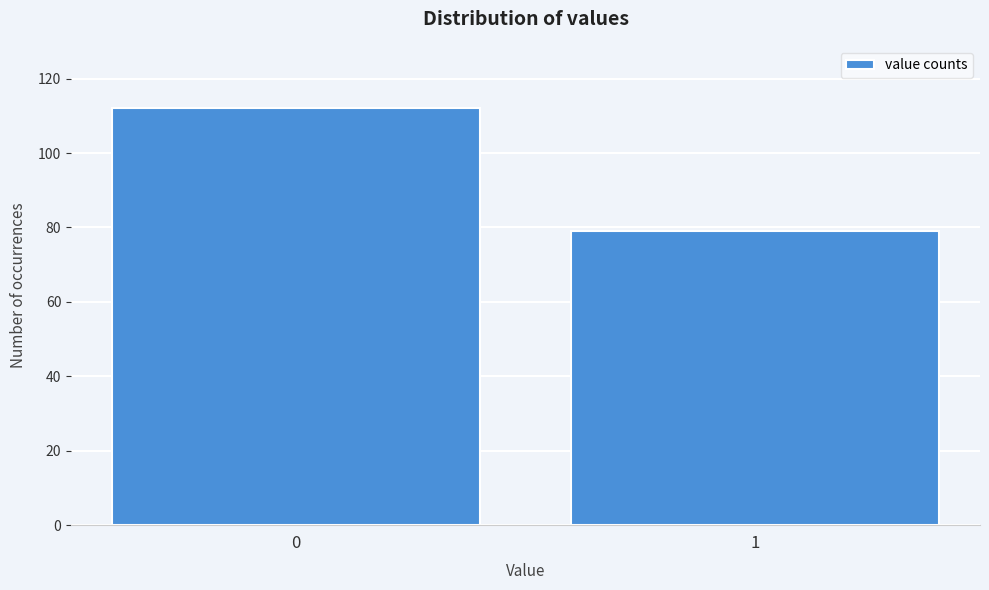

Reading left to right, list all the values displayed in this chart.

112	79